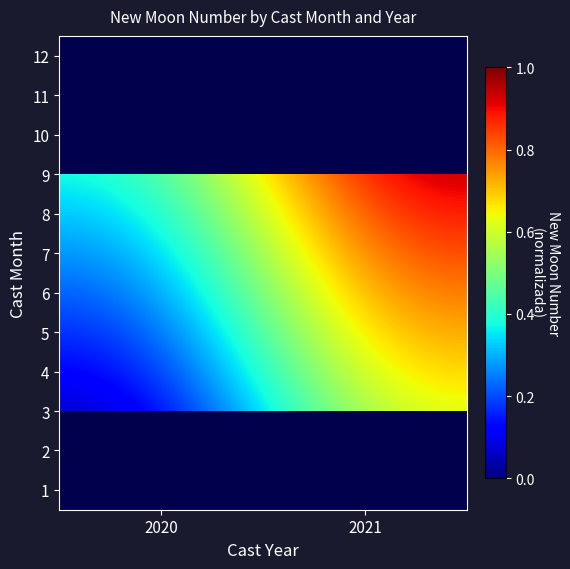

Which series has the largest total across all categories?

10